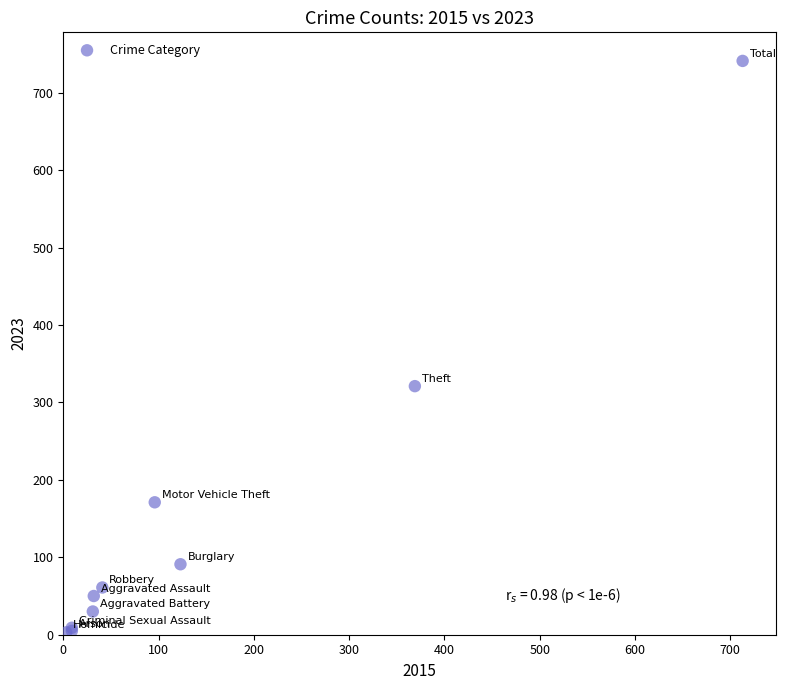

What Y value in the scatter plot is closest to 372?

321